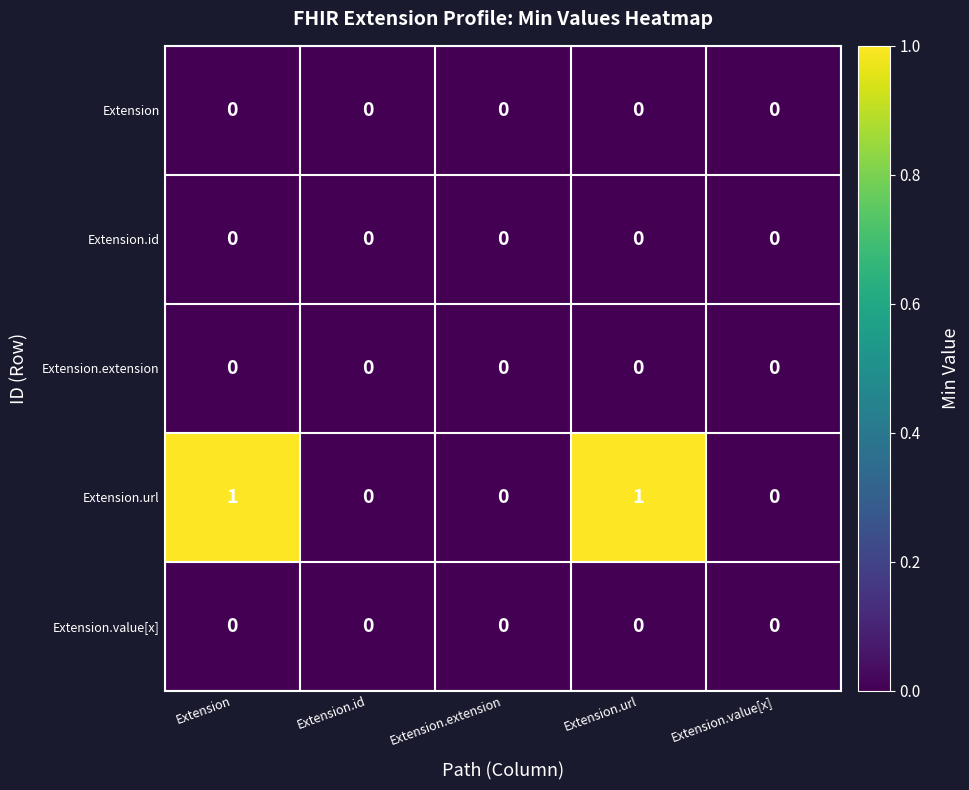

What is the greatest value displayed?

1